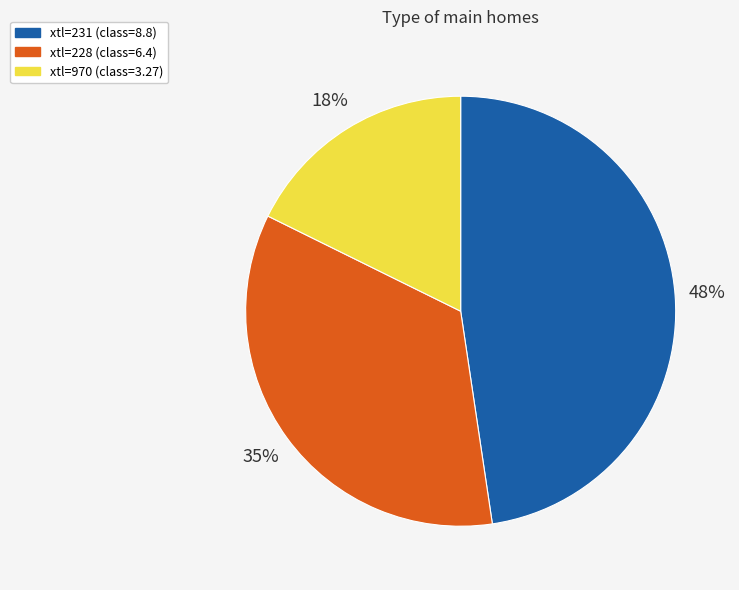

To the nearest percent, what is the difference between the largest and smallest slice percentages?

30%